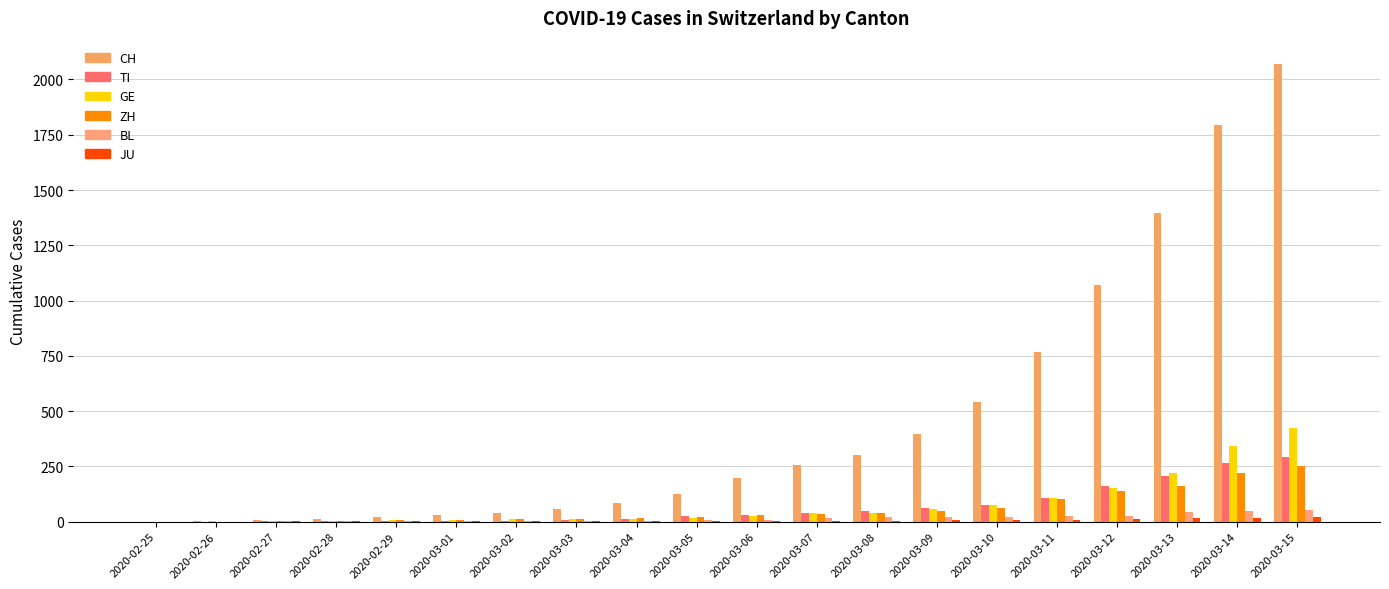

How many series are shown in this chart?

6